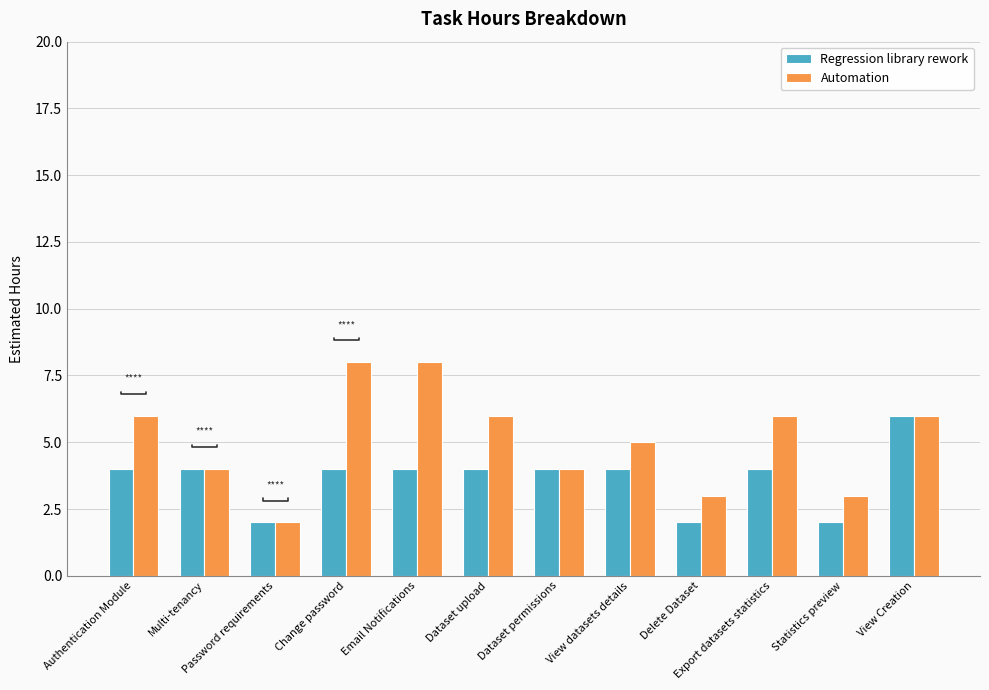

Reading left to right, what are all the values shown in this chart?

Regression library rework: Authentication Module=4	Multi-tenancy=4	Password requirements=2	Change password=4	Email Notifications=4	Dataset upload=4	Dataset permissions=4	View datasets details=4	Delete Dataset=2	Export datasets statistics=4	Statistics preview=2	View Creation=6
Automation: Authentication Module=6	Multi-tenancy=4	Password requirements=2	Change password=8	Email Notifications=8	Dataset upload=6	Dataset permissions=4	View datasets details=5	Delete Dataset=3	Export datasets statistics=6	Statistics preview=3	View Creation=6